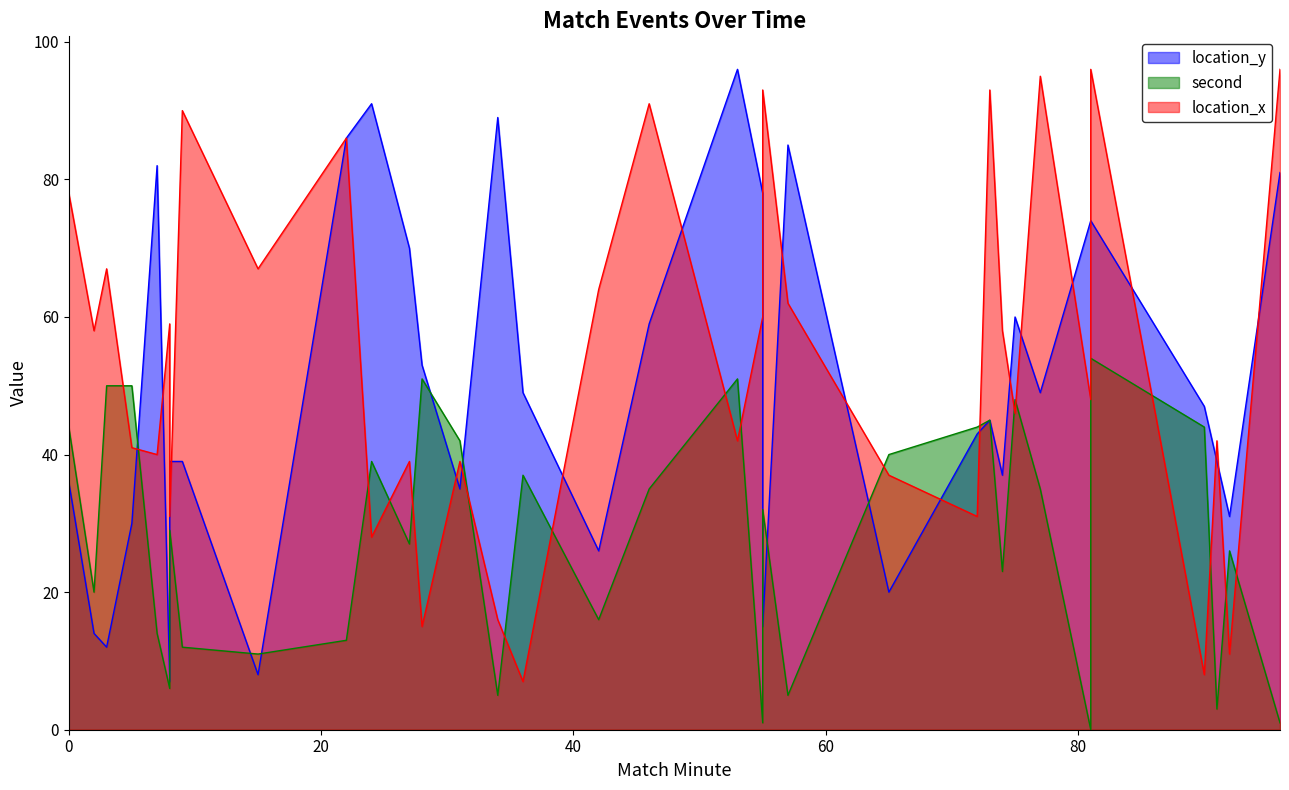

Rank the series by their average value, from highest to lowest.

location_x, location_y, second